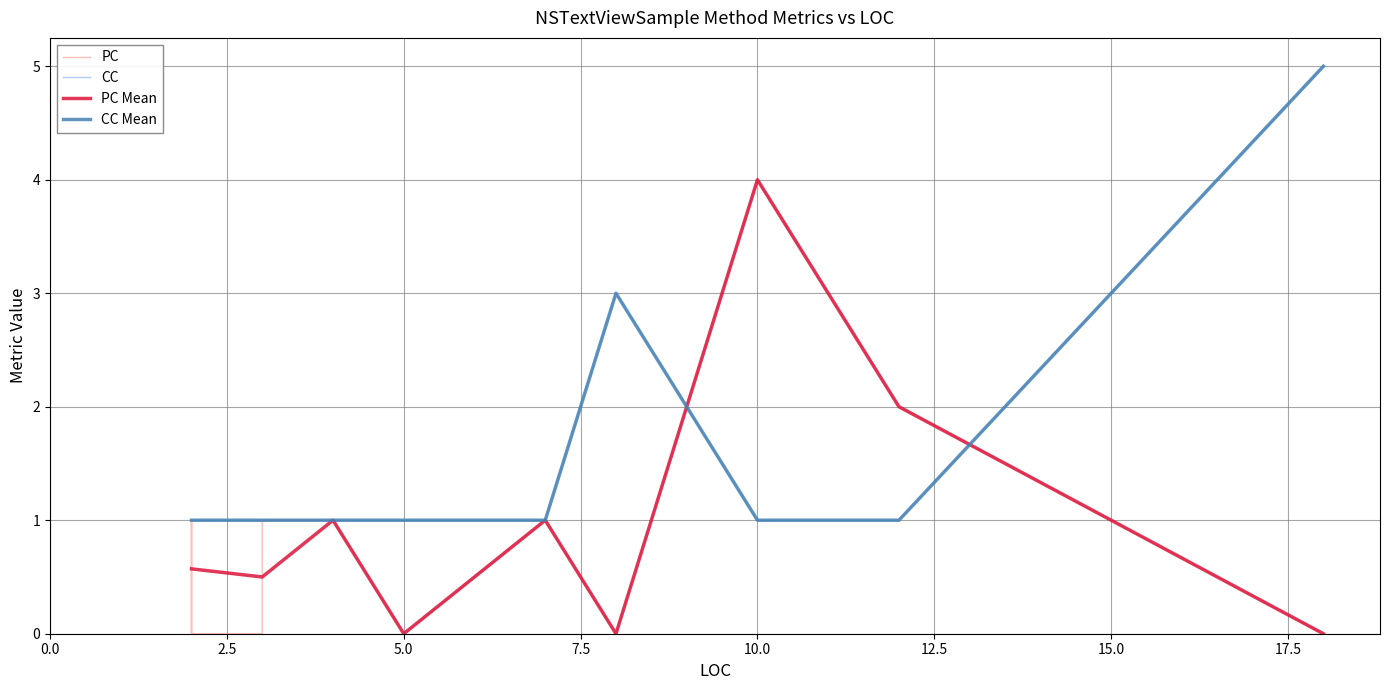

Rank the series by their average value, from highest to lowest.

CC, PC